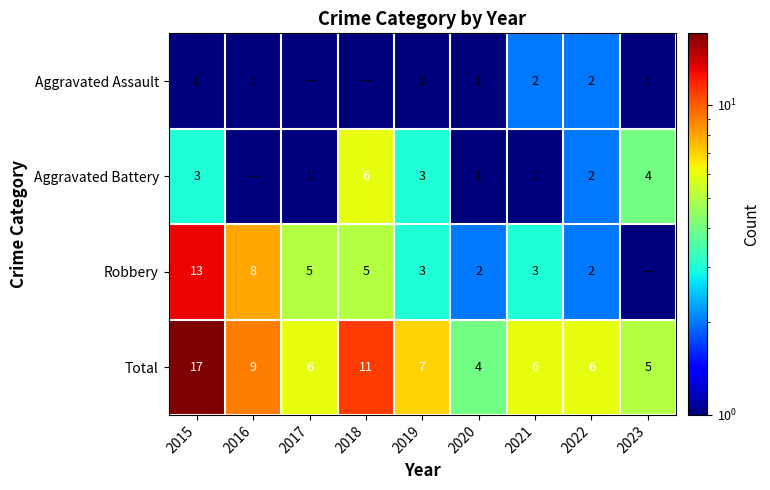

At 2021, list the series in order from smallest to largest.

Aggravated Battery, Aggravated Assault, Robbery, Total